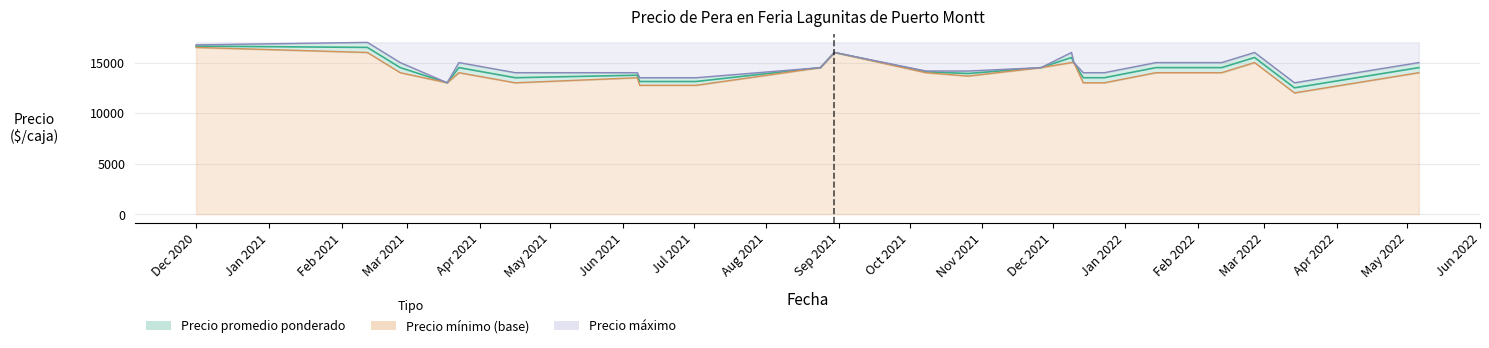

How many values in the Precio mínimo (línea) series are below 14000?

11